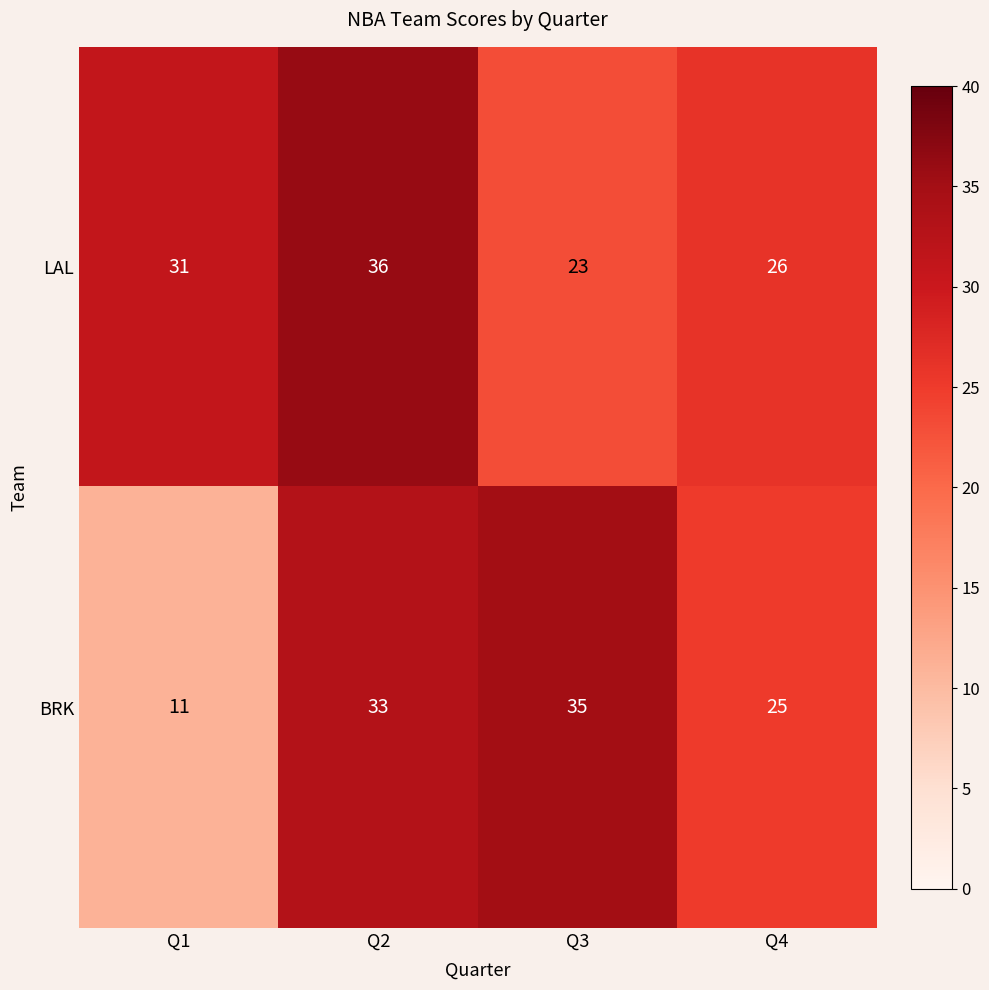

Rank the series by their average value, from highest to lowest.

LAL, BRK